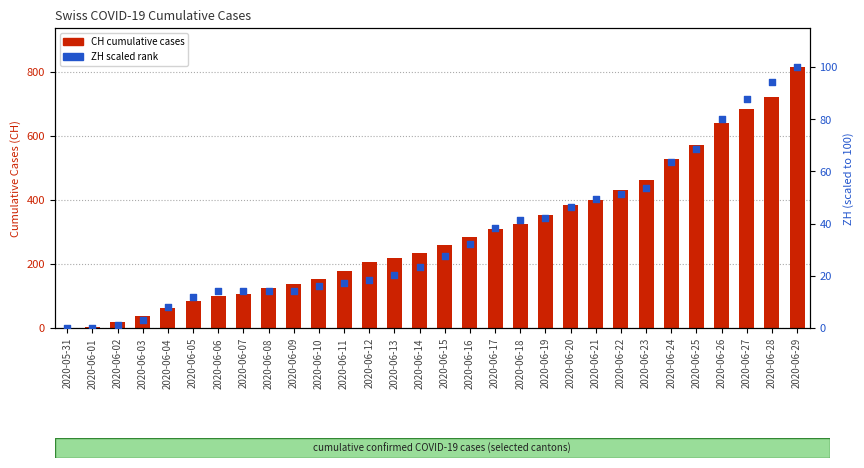

Which series has the largest total across all categories?

CH (total)